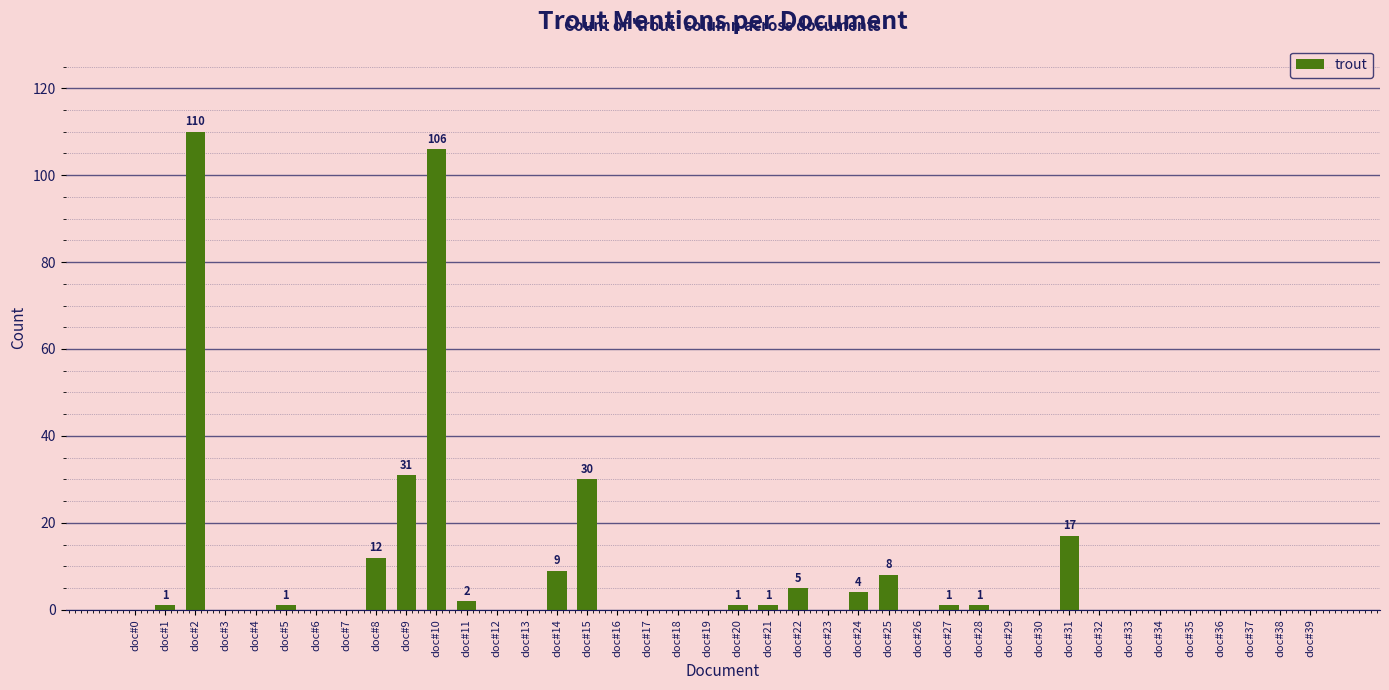

Is it true that the value at doc#1 is 1?

True